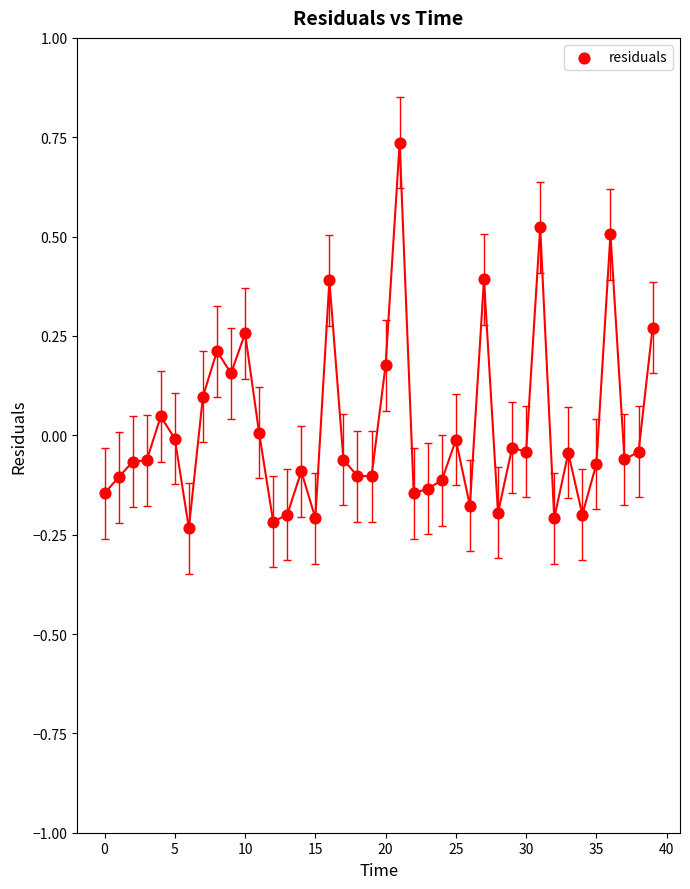

What is the range of Y values (max minus min)?

1.0